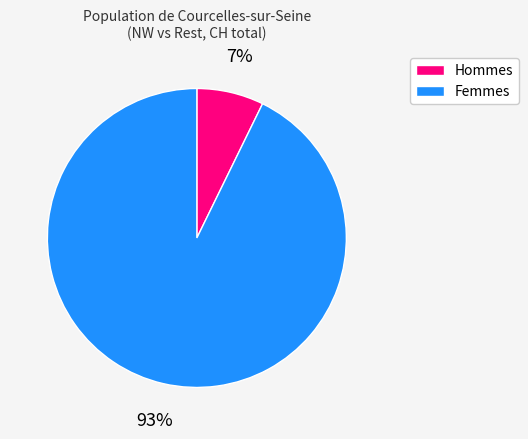

To the nearest percent, what is the difference between the largest and smallest slice percentages?

86%